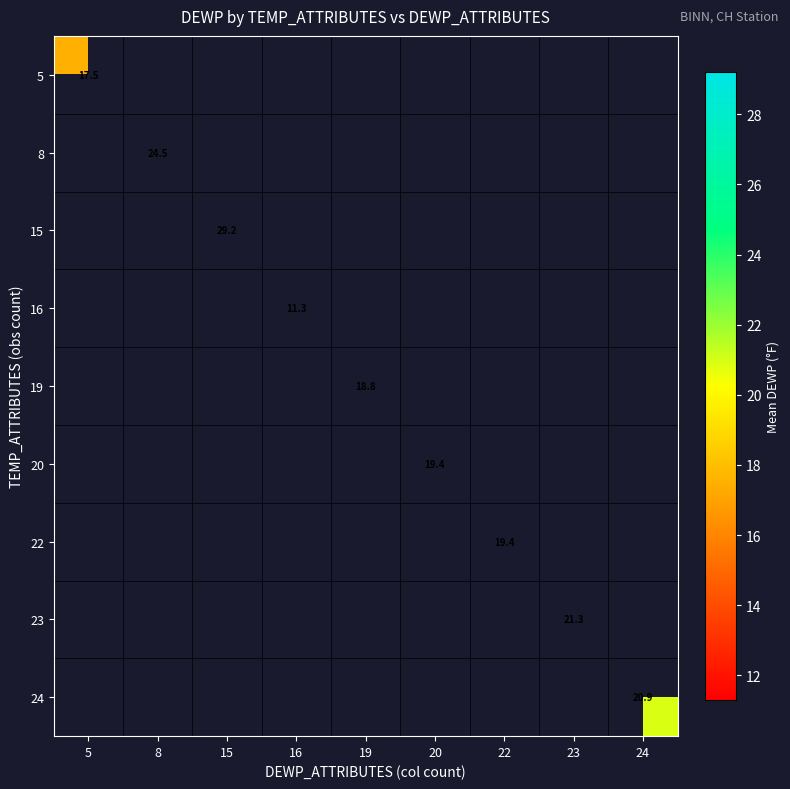

True or false: 24 has a value of 36.1 at 24.

False